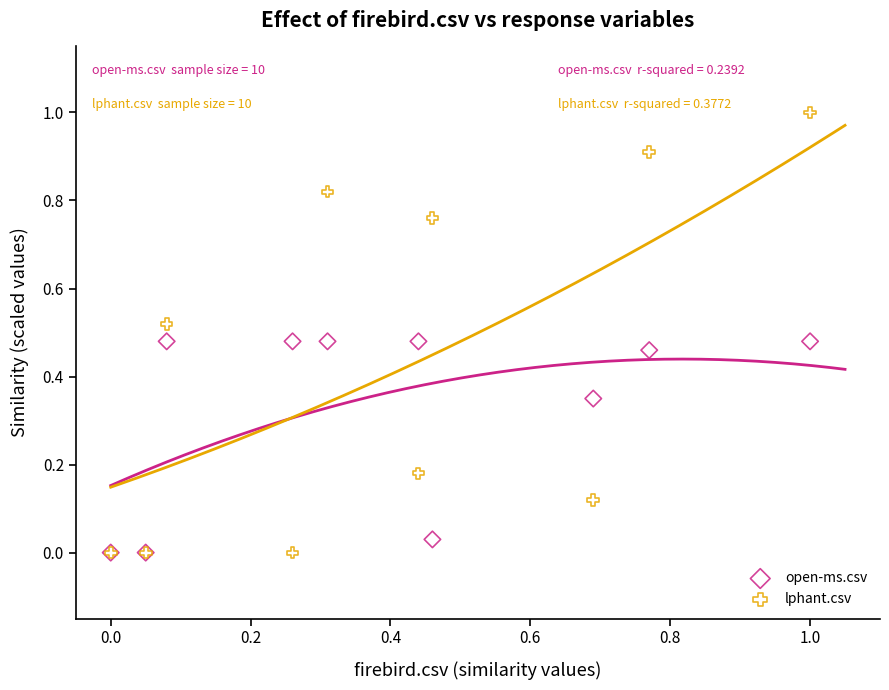

Which series reaches the maximum Y coordinate?

lphant.csv